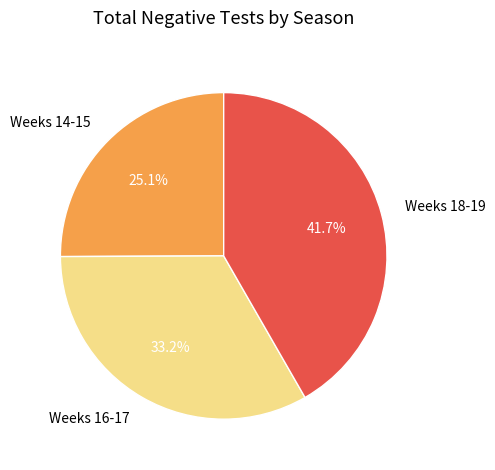

Which category has the smallest portion of the pie?

Weeks 14-15